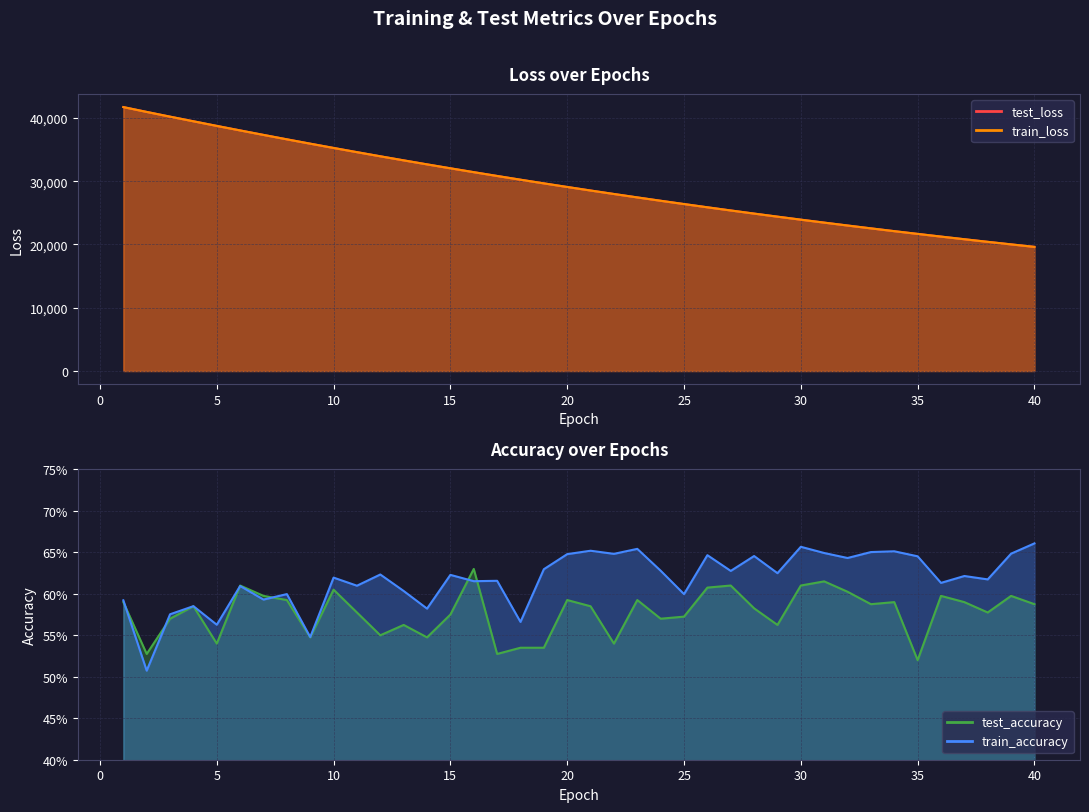

How many interior local peaks does the test_accuracy series have?

12